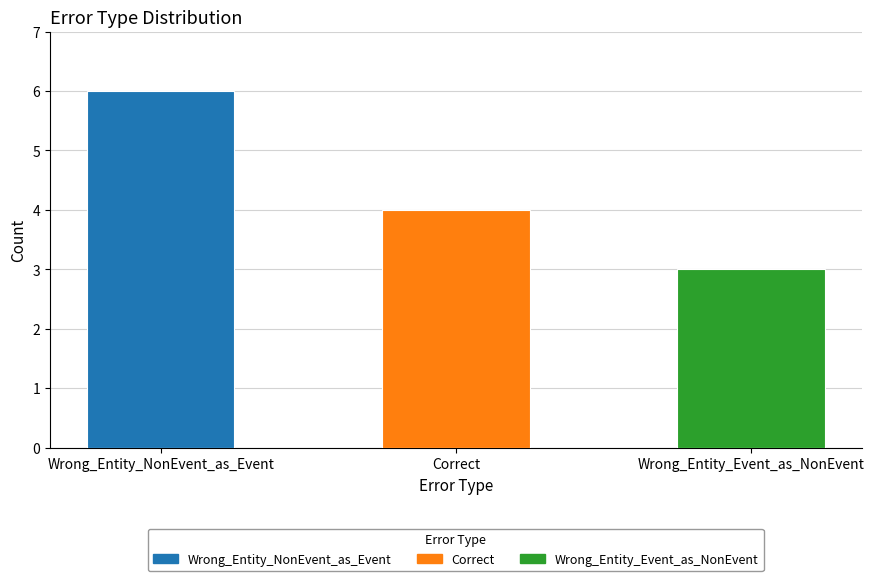

Reading left to right, list all the values displayed in this chart.

6	4	3